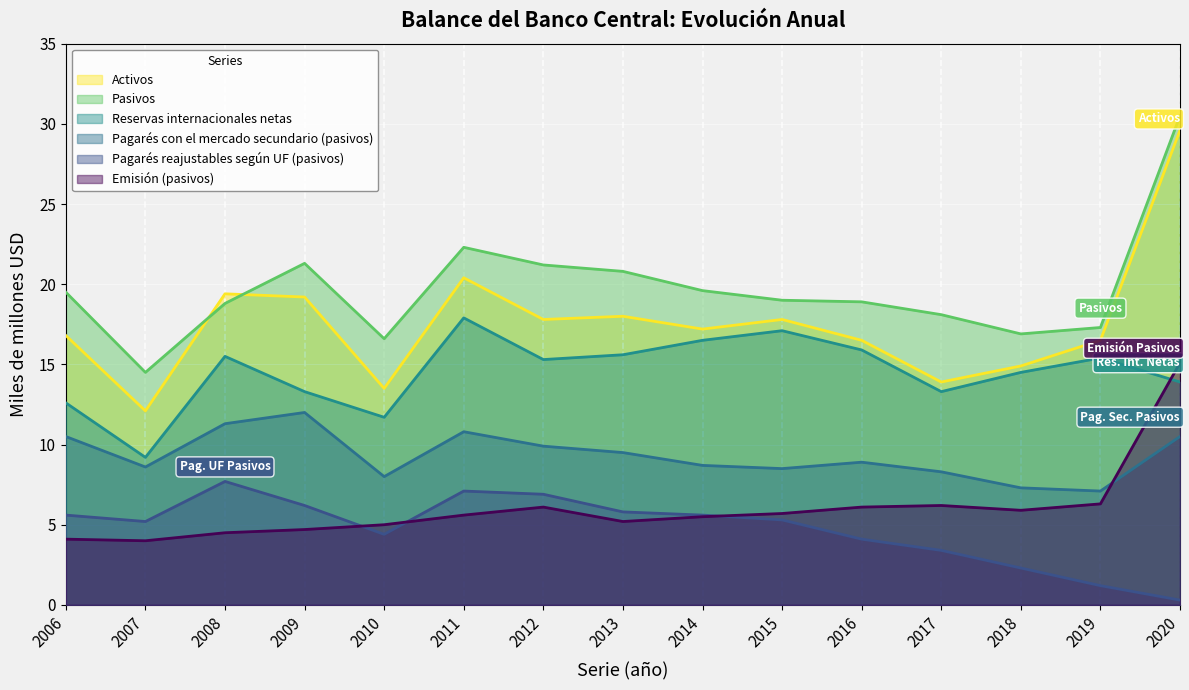

The value of Pagarés con el mercado secundario (pasivos) at 2016 is 13.5. True or false?

False